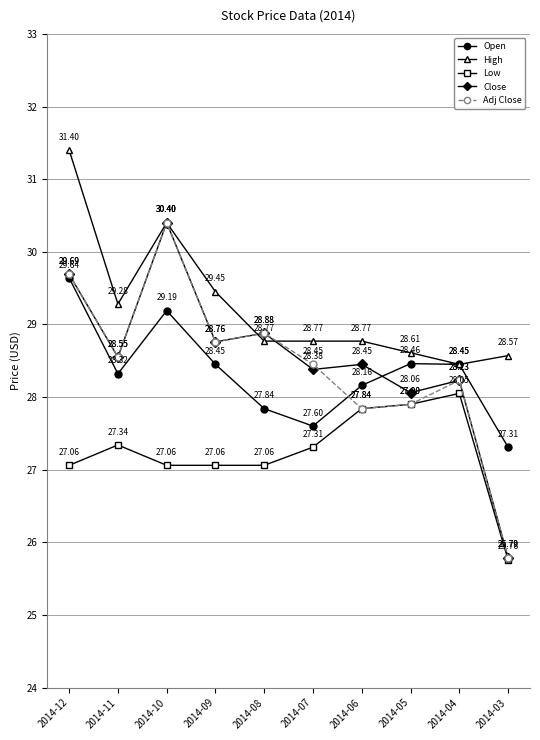

What is the maximum value for High?

31.4